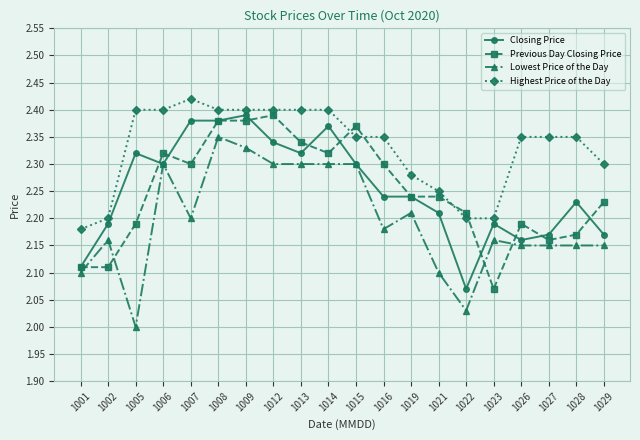

Is the value of Closing Price at 1014 greater than the value of Highest Price of the Day at 1016?

Yes